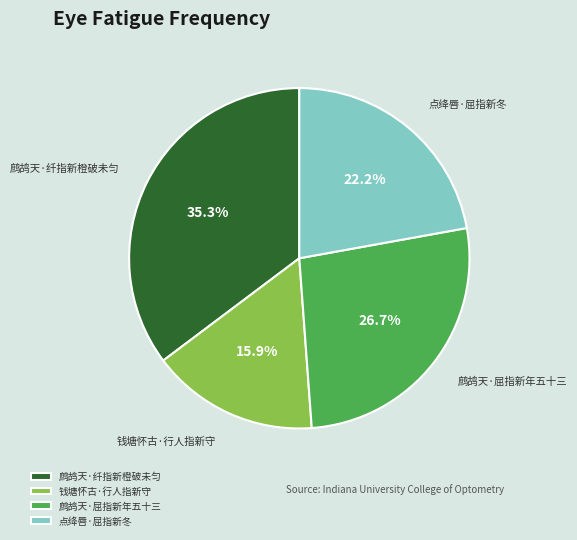

Which category has the biggest portion of the pie?

鹧鸪天·纤指新橙破未匀